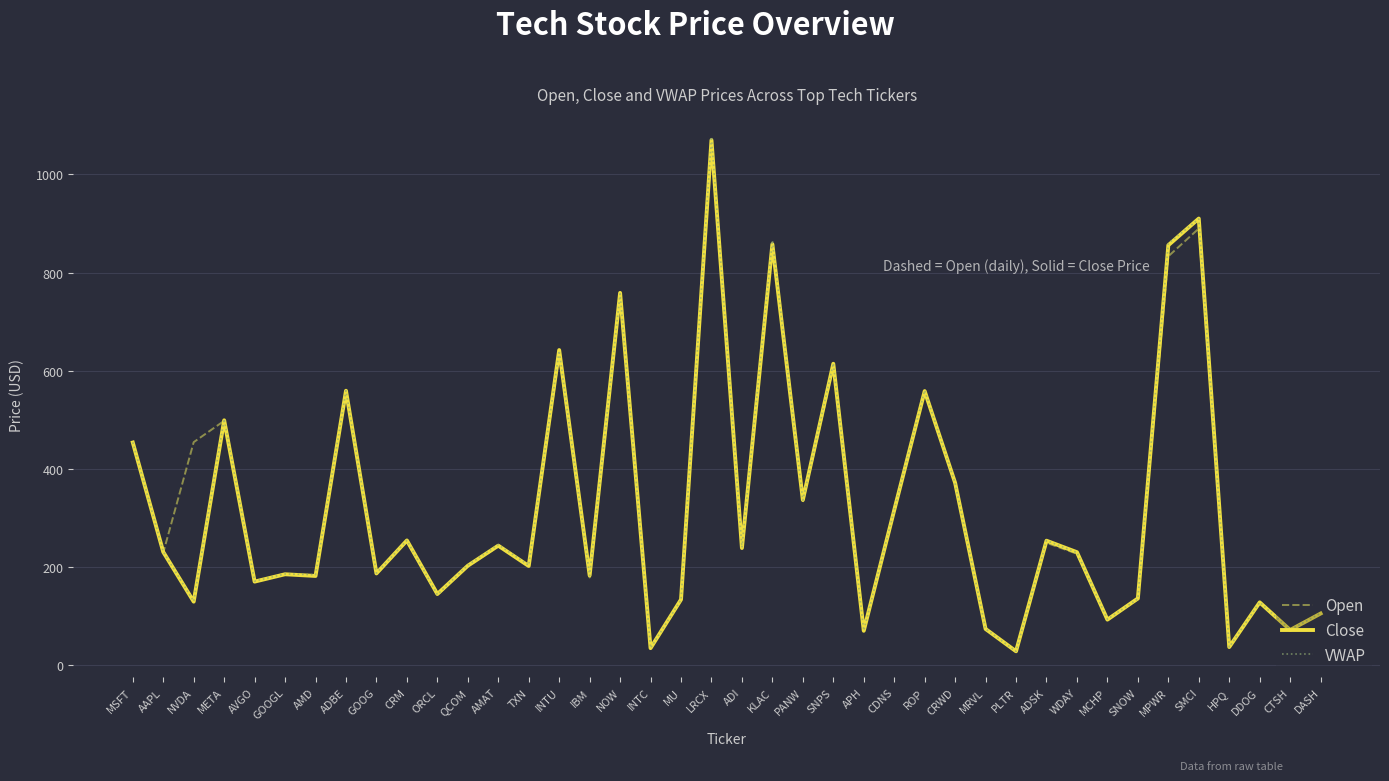

The VWAP series shows 859.4 at MPWR. True or false?

True